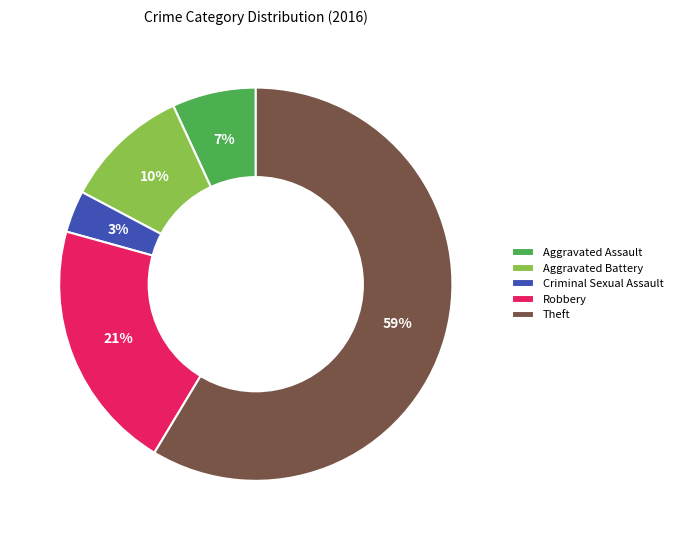

Which slice is the largest?

Theft